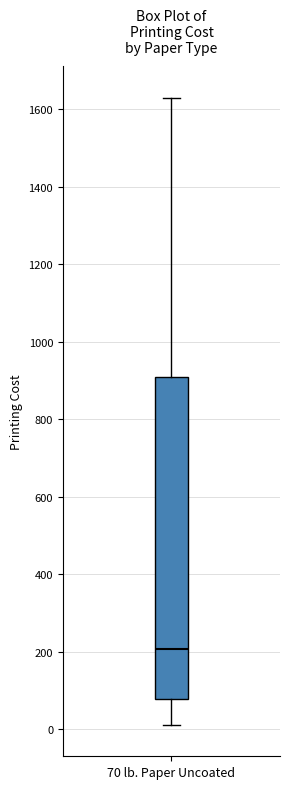

Read this box plot against the y-axis: the position of the median line, the range covered by the box, and the ends of both whiskers. The values are not printed on the chart, so give them approximately, as read against the axis.

median 200, box 80 to 900, whiskers 20 to 1640